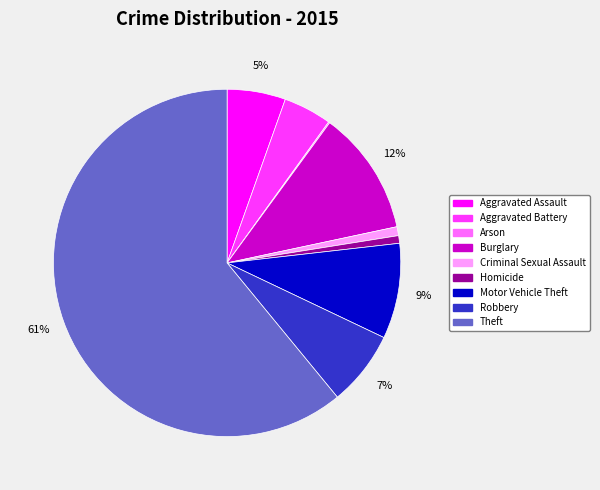

The Criminal Sexual Assault slice represents 1% of the pie. True or false?

True